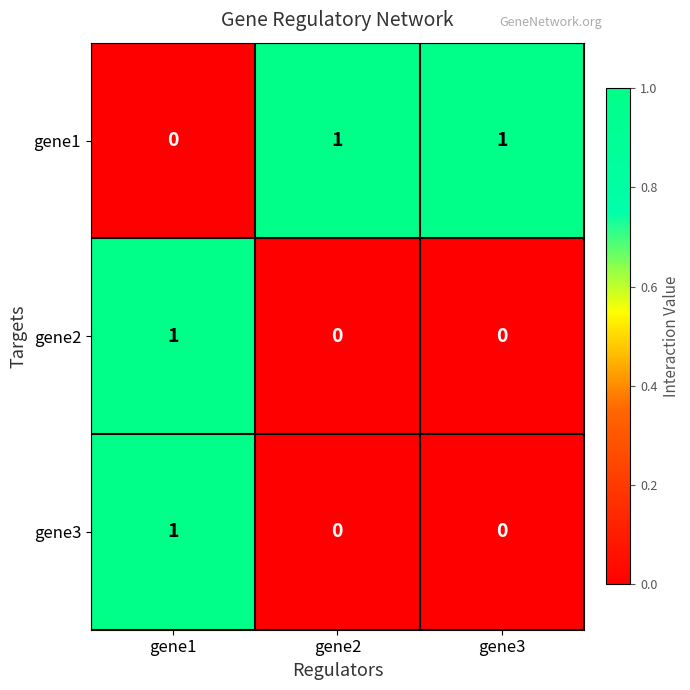

Which category has the highest value in the gene2 series?

gene1